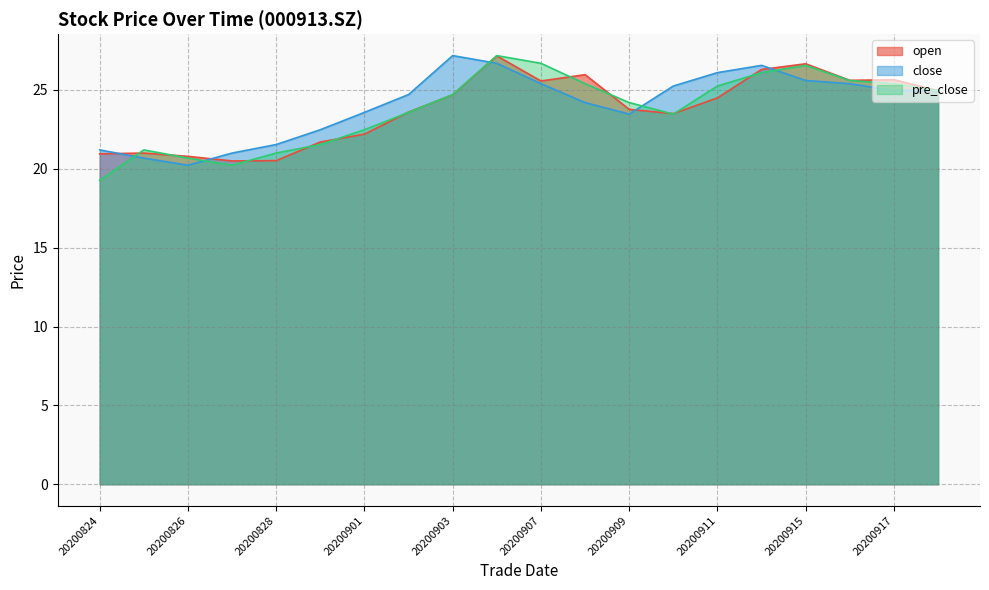

What is the value of the open point at the 14th from the left?

23.5